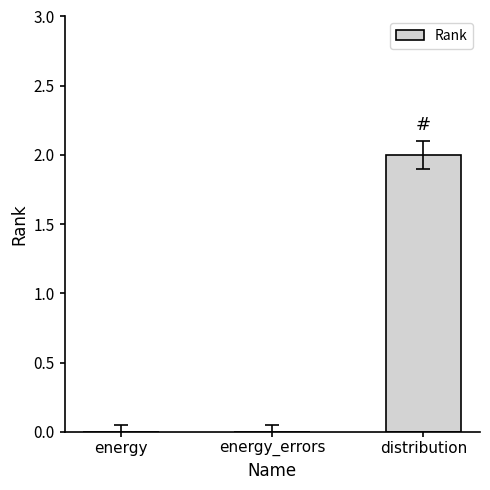

Which has a higher value, energy_errors or distribution?

distribution